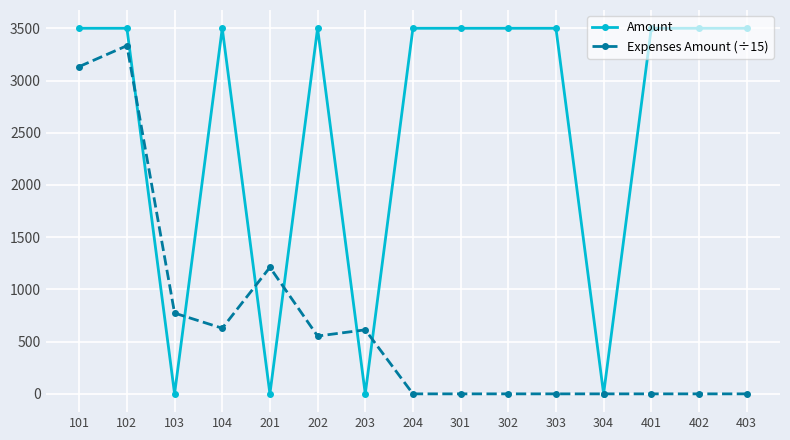

At which label does Expenses Amount (÷15) reach its peak?

102